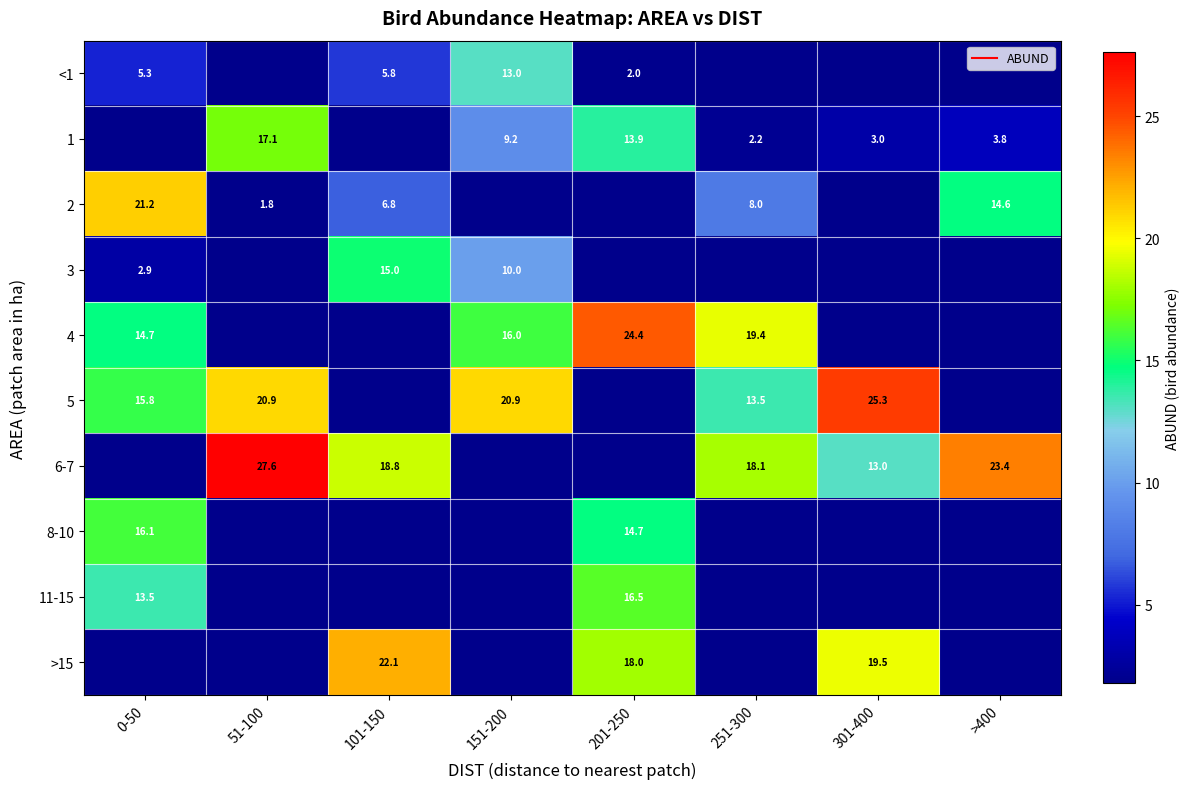

At 251-300, list the series in order from smallest to largest.

5, <1, 1, 2, 3, 6-7, 4, 8-10, 11-15, >15